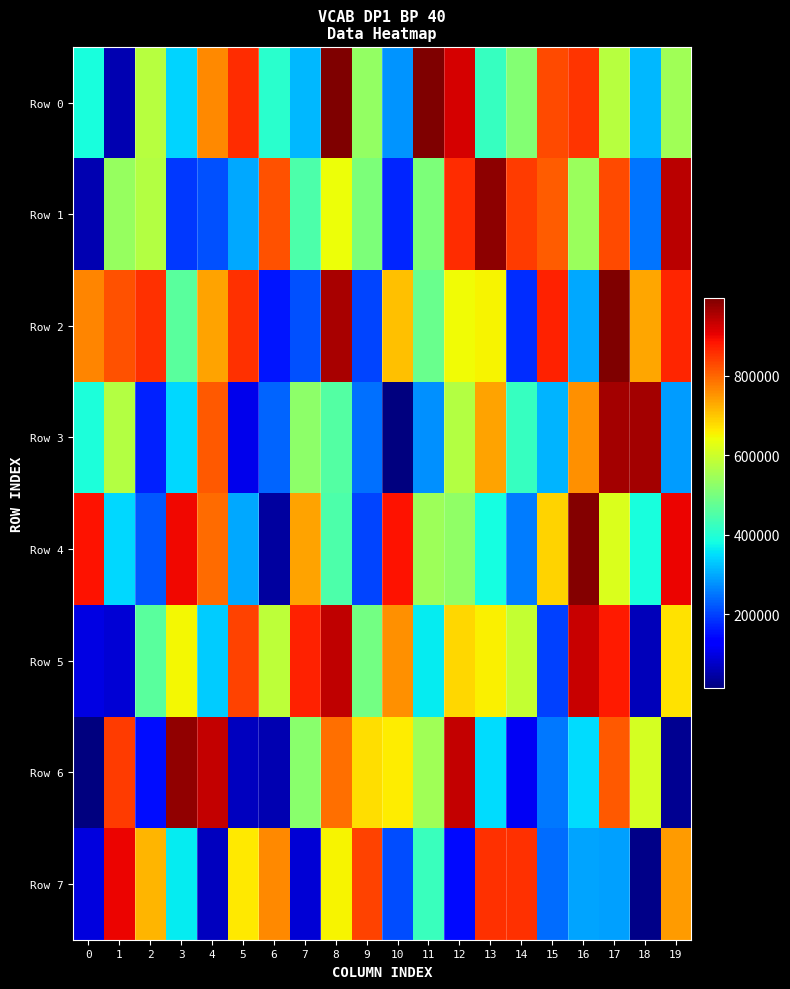

What is the minimum value shown in the chart?

13271